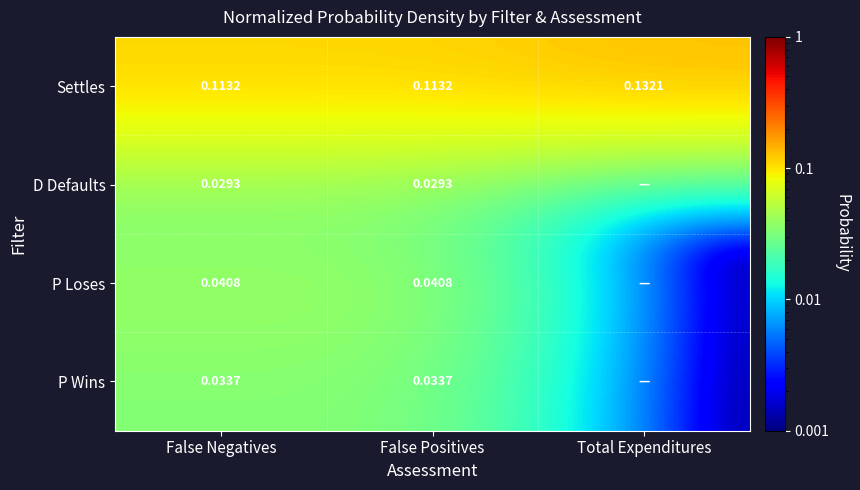

Which has a higher value, False Negatives or False Positives?

False Negatives